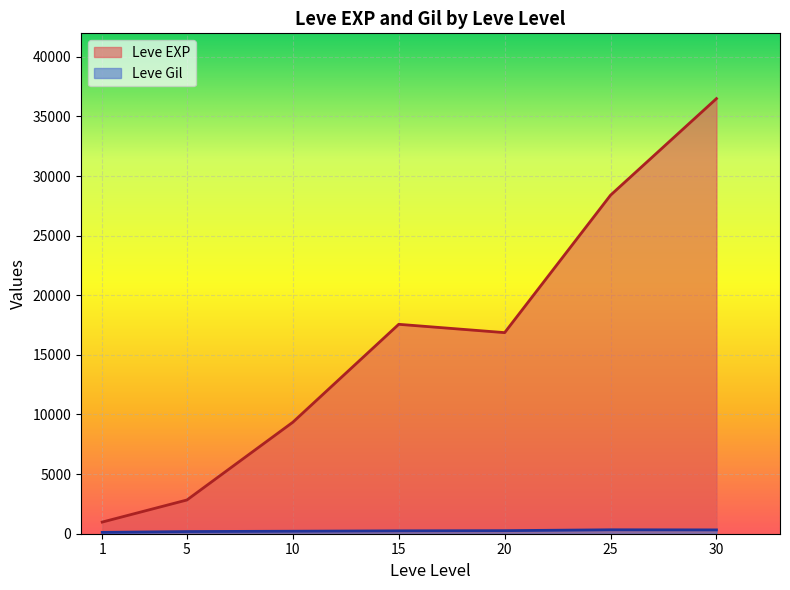

True or false: Leve Gil and Leve EXP intersect in this chart.

False